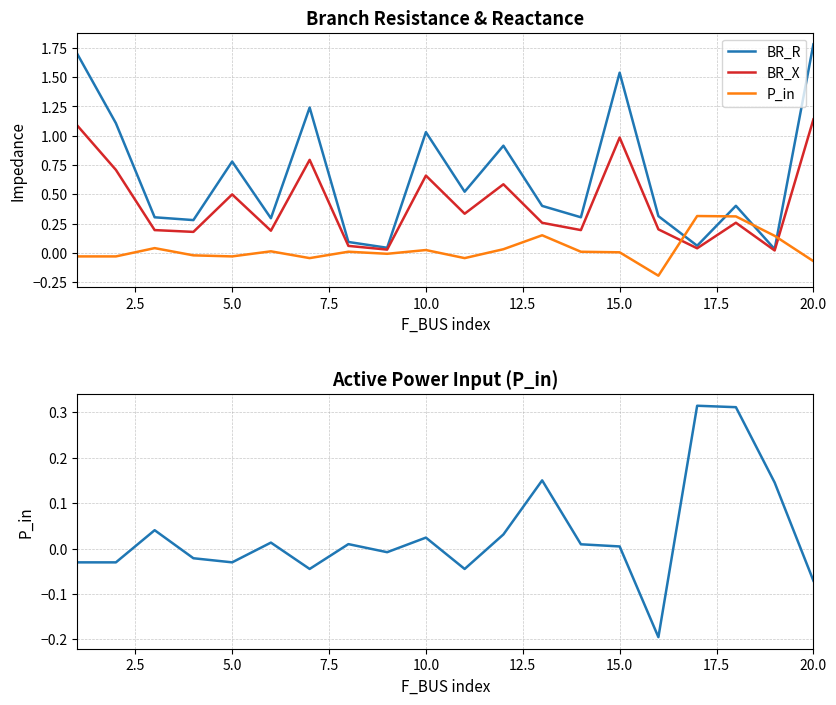

What is the value of the P_in point at the 16th from the left?

-0.2